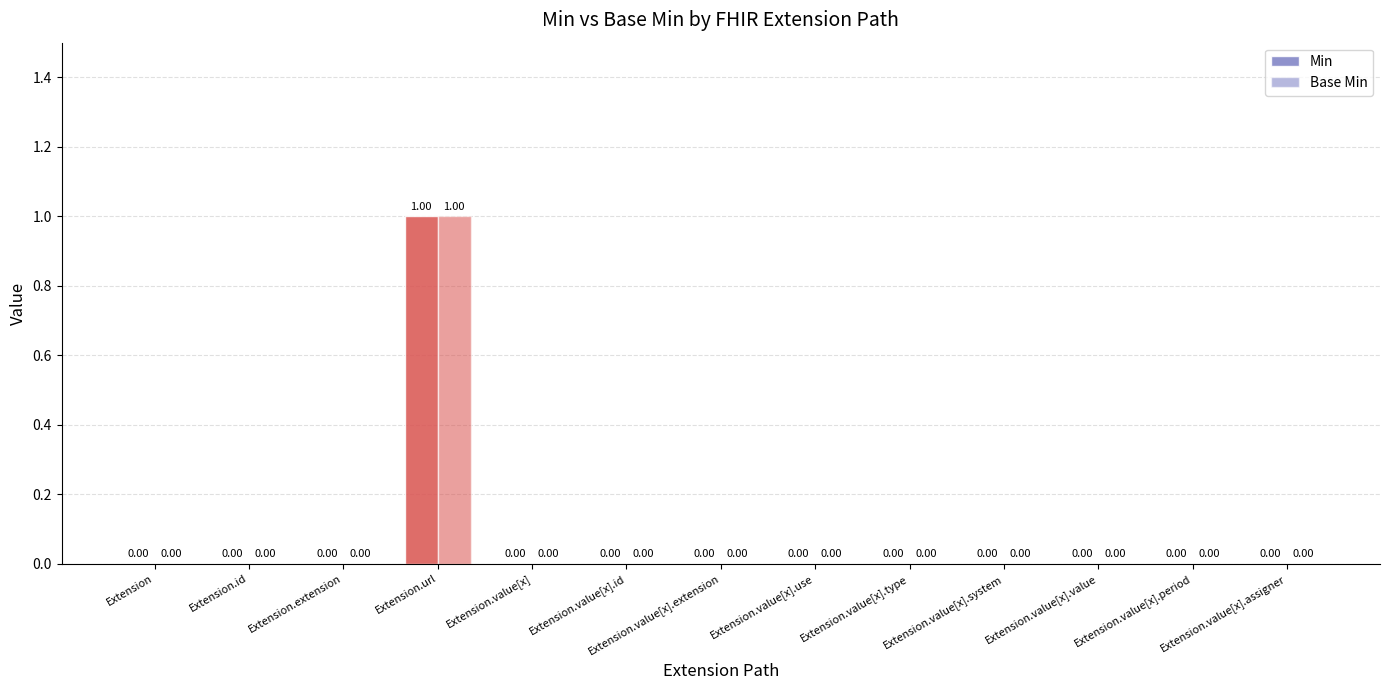

Reading right to left, extract all data points from this chart.

Min: 0	0	0	0	0	0	0	0	0	1	0	0	0
Base Min: 0	0	0	0	0	0	0	0	0	1	0	0	0